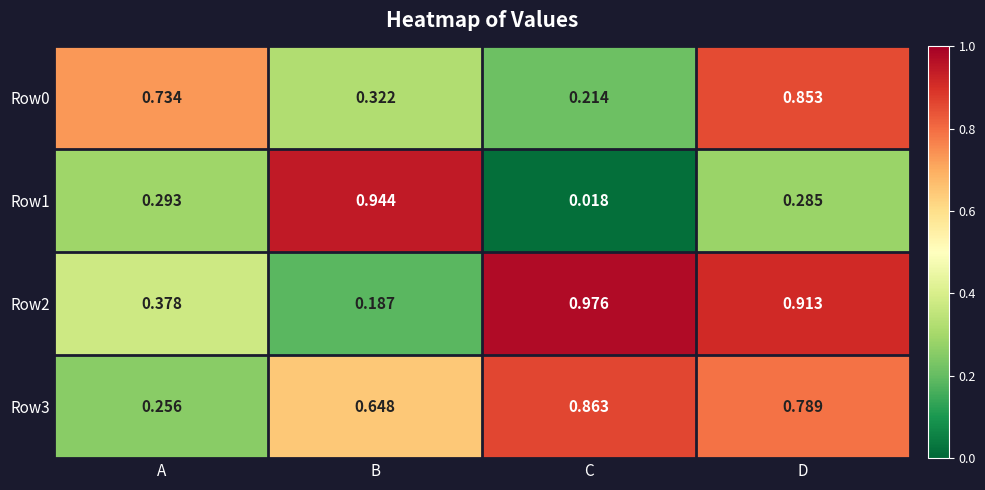

Rank the categories by Row2 value from lowest to highest.

B, A, D, C